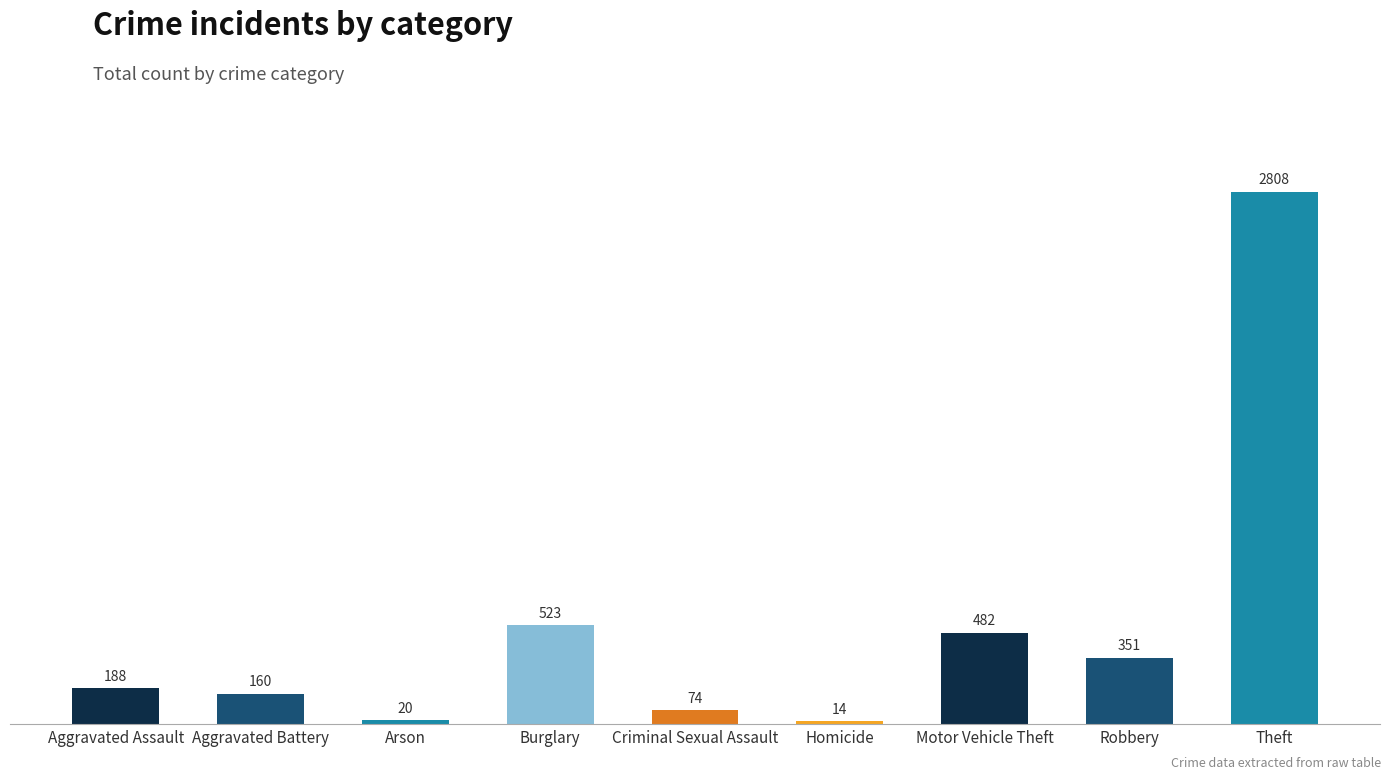

What position from the right is Arson?

7